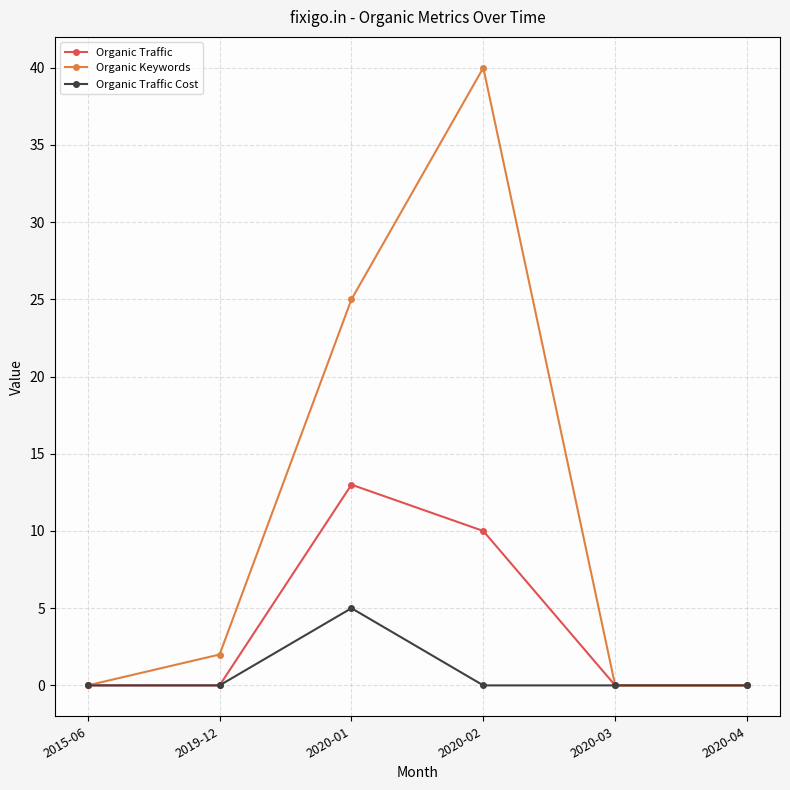

What position from the right is 2020-03?

2